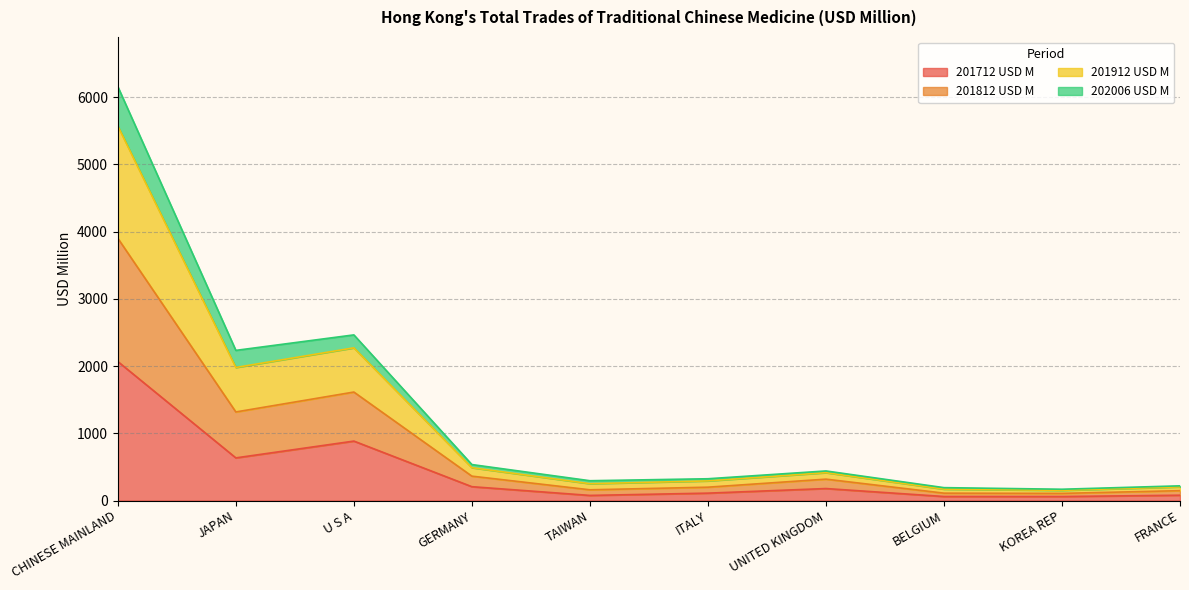

What is the total value across all series at U S A?

2464.1